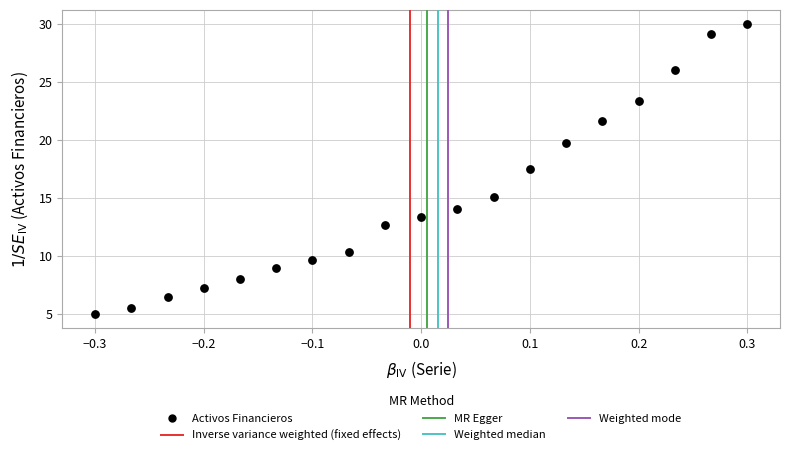

What is the range of X values (max minus min)?

0.6